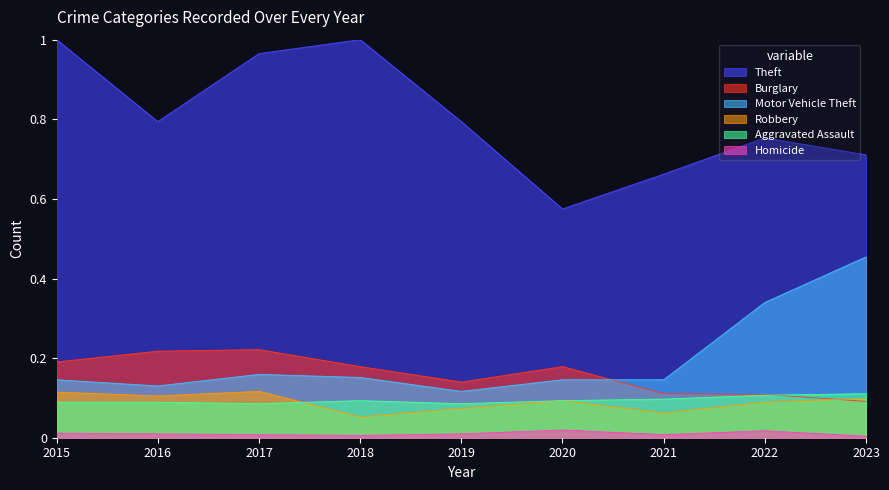

Is the value of Motor Vehicle Theft at 2023 greater than the value of Robbery at 2016?

Yes